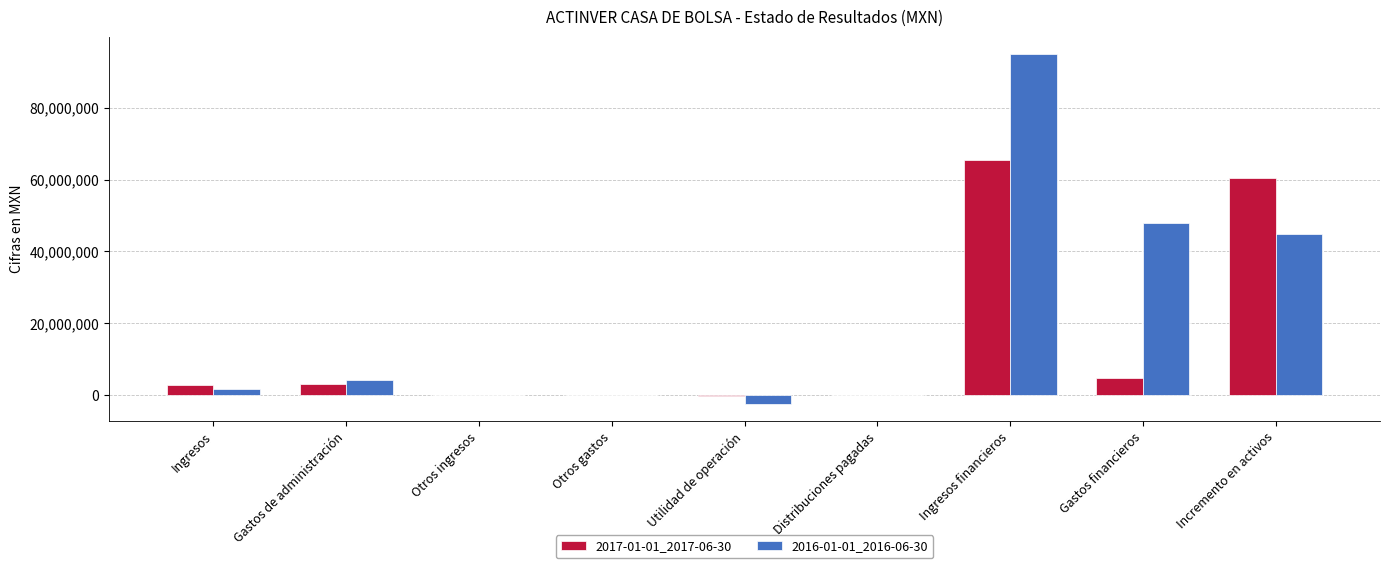

Is the value of 2017-01-01_2017-06-30 at Ingresos greater than the value of 2016-01-01_2016-06-30 at Ingresos financieros?

No